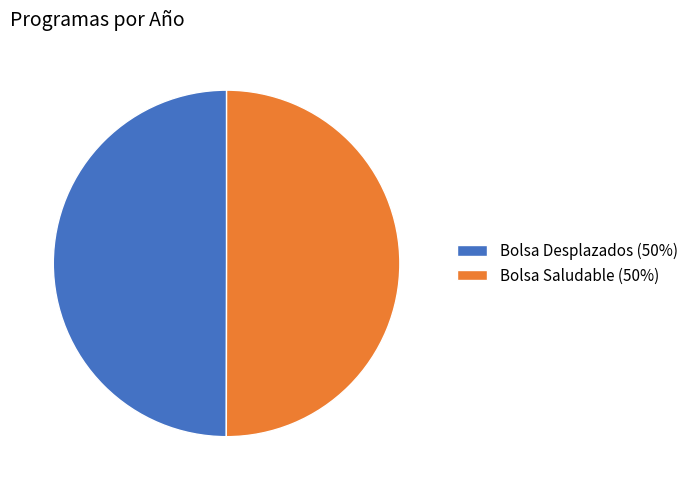

Approximately how many times larger is the value at Bolsa Desplazados (50%) compared to Bolsa Saludable (50%)?

1.0